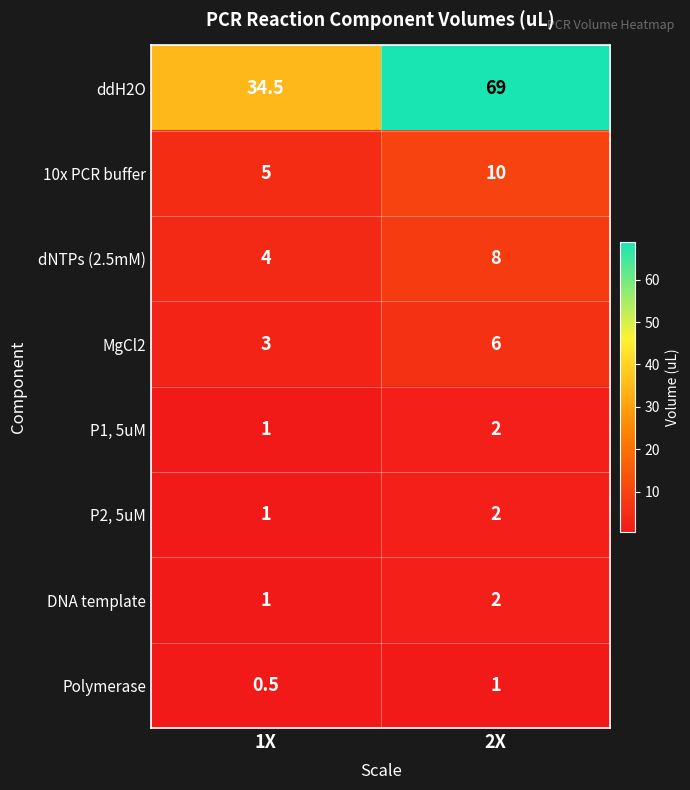

Reading right to left, extract all data points from this chart.

ddH2O: 69.0	34.5
10x PCR buffer: 10.0	5.0
dNTPs (2.5mM): 8.0	4.0
MgCl2: 6.0	3.0
P1, 5uM: 2.0	1.0
P2, 5uM: 2.0	1.0
DNA template: 2.0	1.0
Polymerase: 1.0	0.5